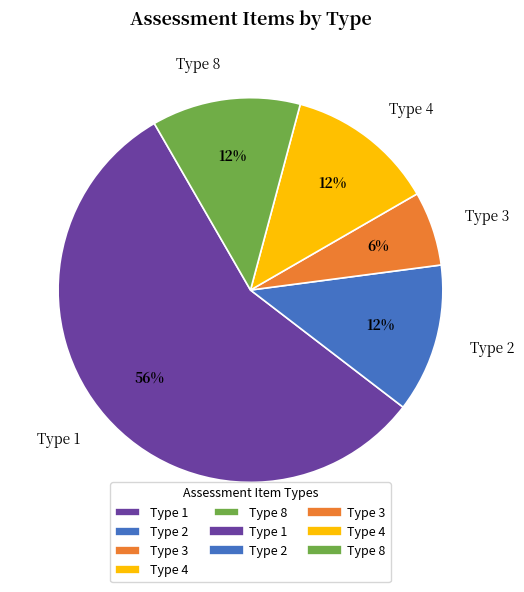

What is the largest slice in the pie chart?

Type 1